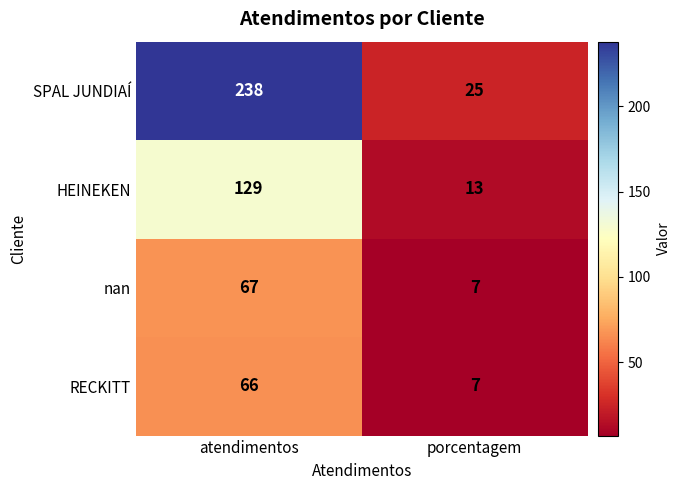

What is the sum of all RECKITT values?

73